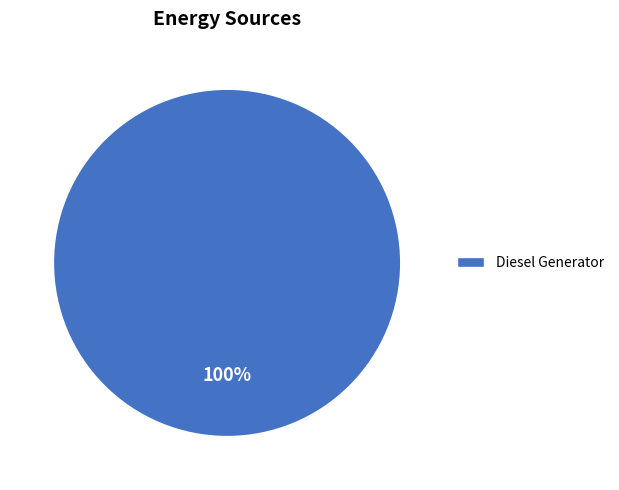

Rank the categories by value from lowest to highest.

Diesel Generator